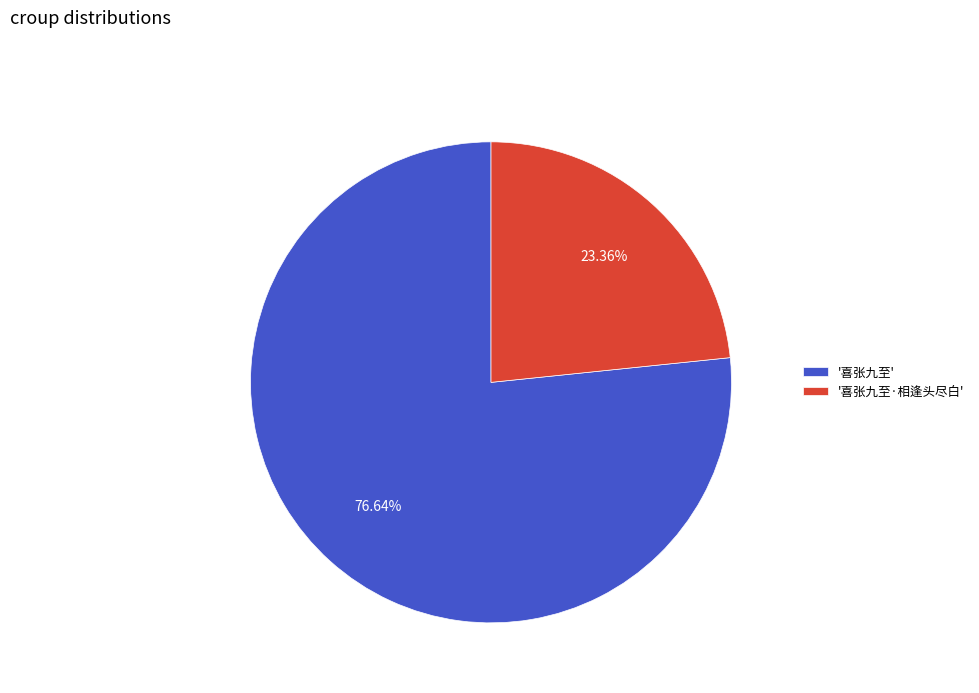

Is the sum of '喜张九至' and '喜张九至·相逢头尽白' greater than half?

Yes